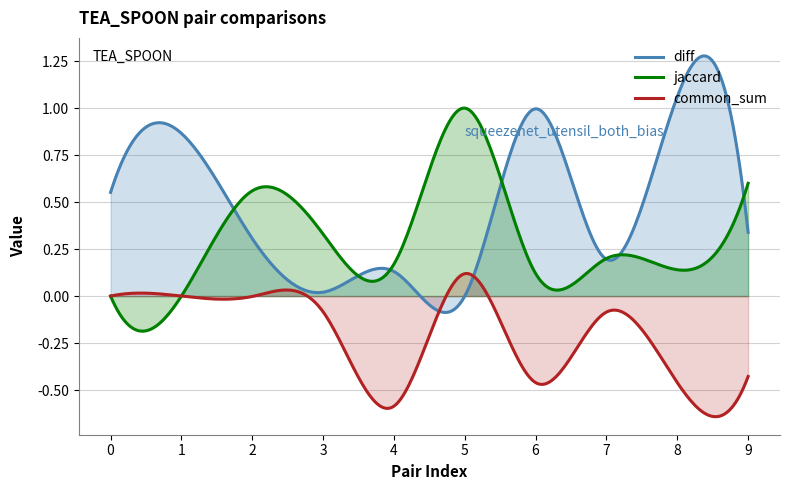

What is the difference between the maximum and second lowest values in the diff series?

1.0